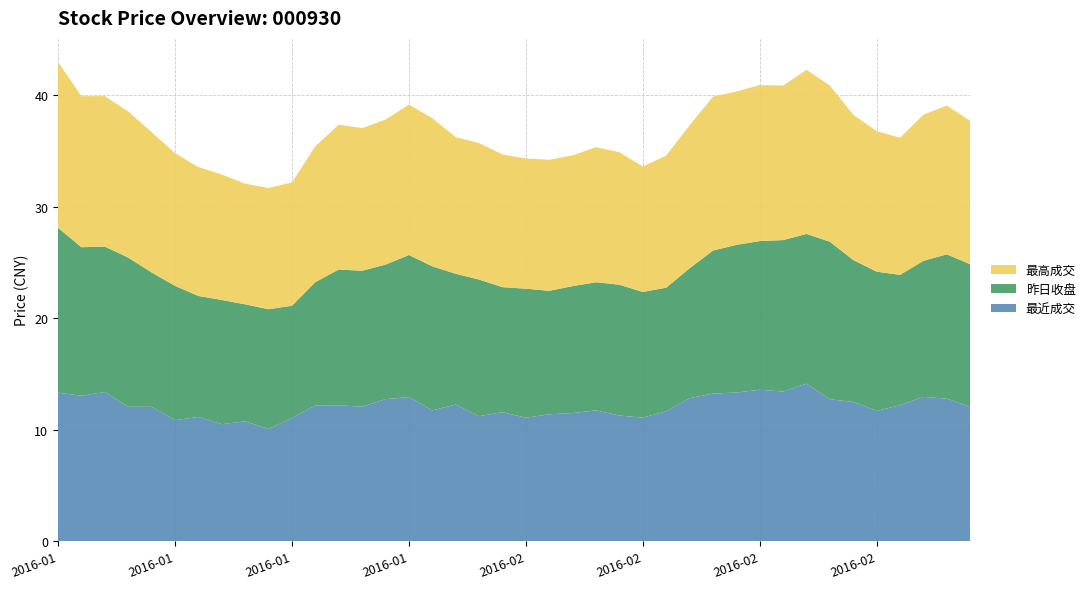

Reading left to right, transcribe all the data shown in this chart.

最近成交: 2016-01-04=13.3	2016-01-05=13.0	2016-01-06=13.4	2016-01-07=12.1	2016-01-08=12.1	2016-01-11=10.8	2016-01-12=11.1	2016-01-13=10.5	2016-01-14=10.8	2016-01-15=10.1	2016-01-18=11.1	2016-01-19=12.2	2016-01-20=12.2	2016-01-21=12.1	2016-01-22=12.7	2016-01-25=12.9	2016-01-26=11.7	2016-01-27=12.2	2016-01-28=11.2	2016-01-29=11.6	2016-02-01=11.1	2016-02-02=11.4	2016-02-03=11.5	2016-02-04=11.7	2016-02-05=11.3	2016-02-15=11.1	2016-02-16=11.7	2016-02-17=12.8	2016-02-18=13.2	2016-02-19=13.3	2016-02-22=13.6	2016-02-23=13.4	2016-02-24=14.1	2016-02-25=12.7	2016-02-26=12.5	2016-02-29=11.7	2016-03-01=12.2	2016-03-02=12.9	2016-03-03=12.8	2016-03-04=12.1
昨日收盘: 2016-01-04=14.8	2016-01-05=13.3	2016-01-06=13.0	2016-01-07=13.4	2016-01-08=12.1	2016-01-11=12.1	2016-01-12=10.8	2016-01-13=11.1	2016-01-14=10.5	2016-01-15=10.8	2016-01-18=10.1	2016-01-19=11.1	2016-01-20=12.2	2016-01-21=12.2	2016-01-22=12.1	2016-01-25=12.7	2016-01-26=12.9	2016-01-27=11.7	2016-01-28=12.2	2016-01-29=11.2	2016-02-01=11.6	2016-02-02=11.1	2016-02-03=11.4	2016-02-04=11.5	2016-02-05=11.7	2016-02-15=11.3	2016-02-16=11.1	2016-02-17=11.7	2016-02-18=12.8	2016-02-19=13.2	2016-02-22=13.3	2016-02-23=13.6	2016-02-24=13.4	2016-02-25=14.1	2016-02-26=12.7	2016-02-29=12.5	2016-03-01=11.7	2016-03-02=12.2	2016-03-03=12.9	2016-03-04=12.8
最高成交: 2016-01-04=14.9	2016-01-05=13.5	2016-01-06=13.5	2016-01-07=13.1	2016-01-08=12.6	2016-01-11=11.9	2016-01-12=11.6	2016-01-13=11.2	2016-01-14=10.8	2016-01-15=10.9	2016-01-18=11.1	2016-01-19=12.2	2016-01-20=13.0	2016-01-21=12.8	2016-01-22=13.0	2016-01-25=13.5	2016-01-26=13.3	2016-01-27=12.2	2016-01-28=12.2	2016-01-29=11.9	2016-02-01=11.7	2016-02-02=11.8	2016-02-03=11.7	2016-02-04=12.1	2016-02-05=11.9	2016-02-15=11.2	2016-02-16=11.8	2016-02-17=12.8	2016-02-18=13.8	2016-02-19=13.8	2016-02-22=14.0	2016-02-23=13.8	2016-02-24=14.7	2016-02-25=14.0	2016-02-26=13.0	2016-02-29=12.6	2016-03-01=12.3	2016-03-02=13.1	2016-03-03=13.3	2016-03-04=12.8